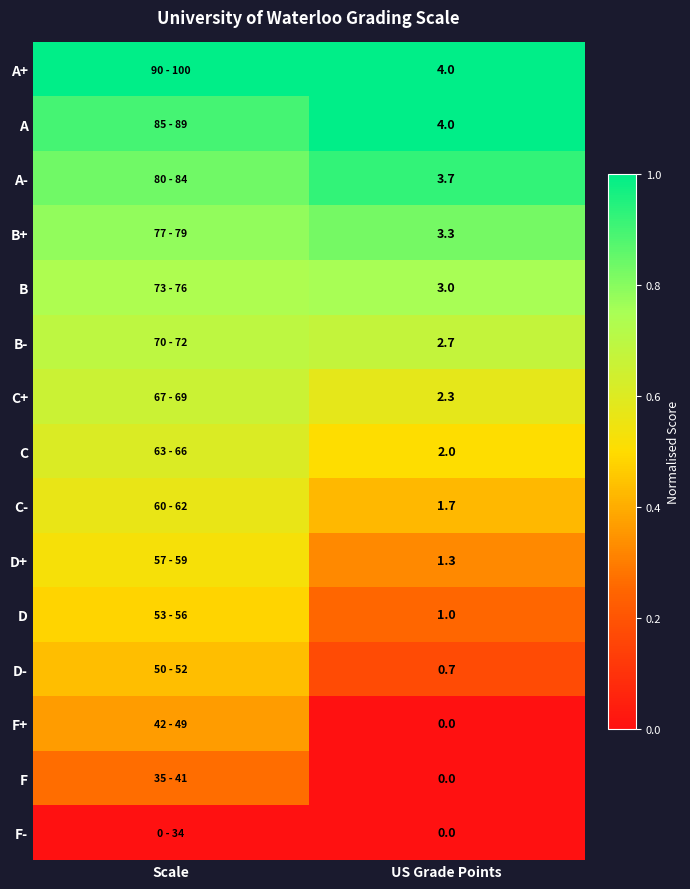

What is the spread (max minus min) of values at Scale?

1.0